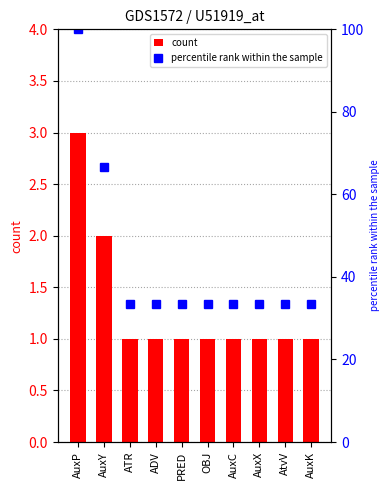

What position from the right is OBJ?

5